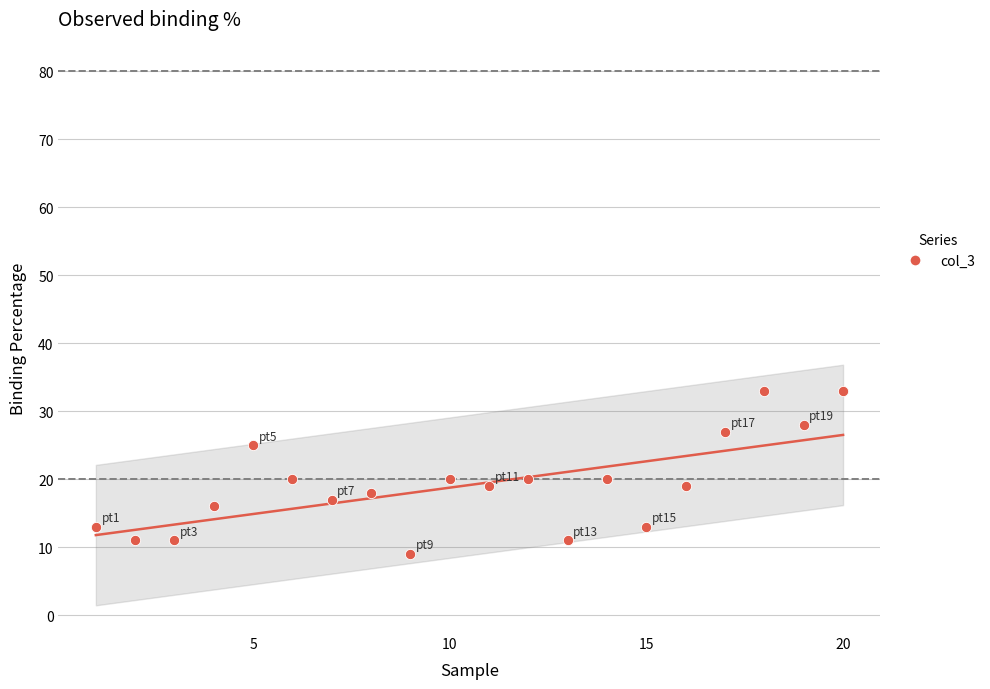

What is the range of X values (max minus min)?

19